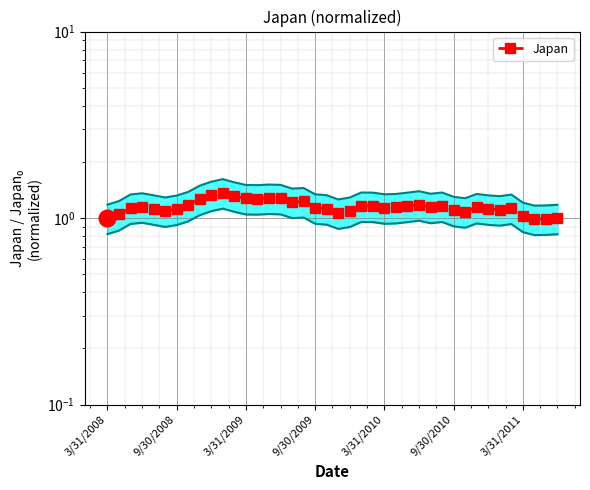

How many categories are shown in the chart?

40